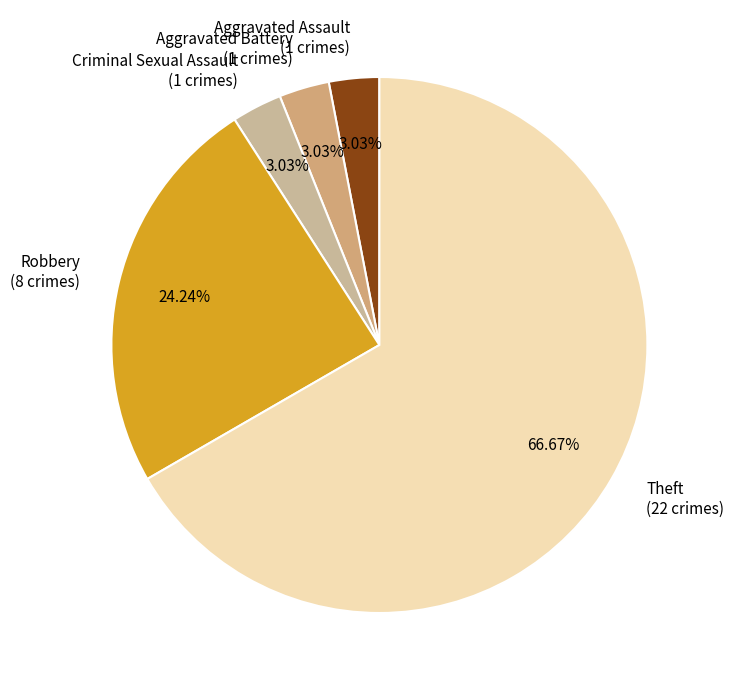

Is there any slice that represents more than half of the pie?

Yes